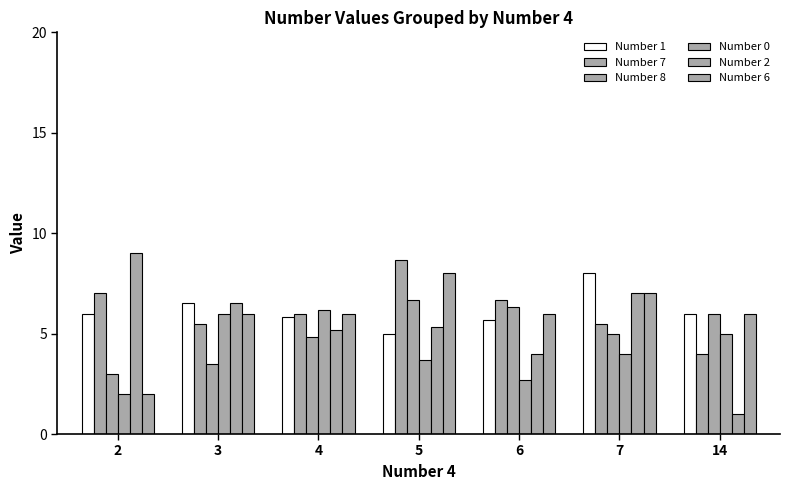

Which series has the widest spread of values?

Number 2